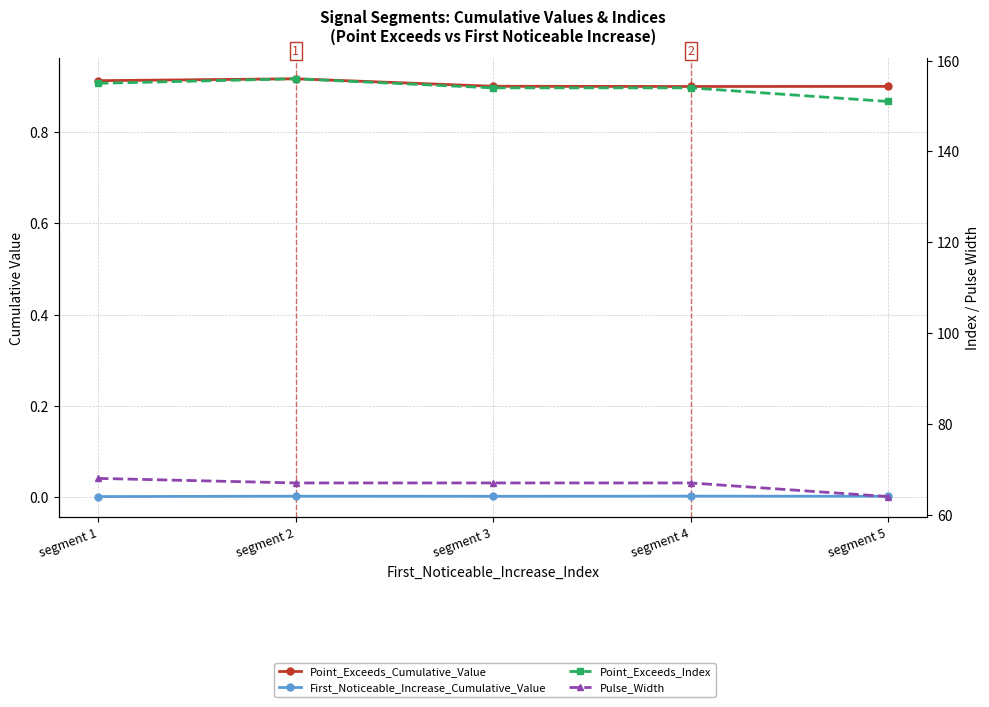

What is the total value across all series at segment 4?

221.9